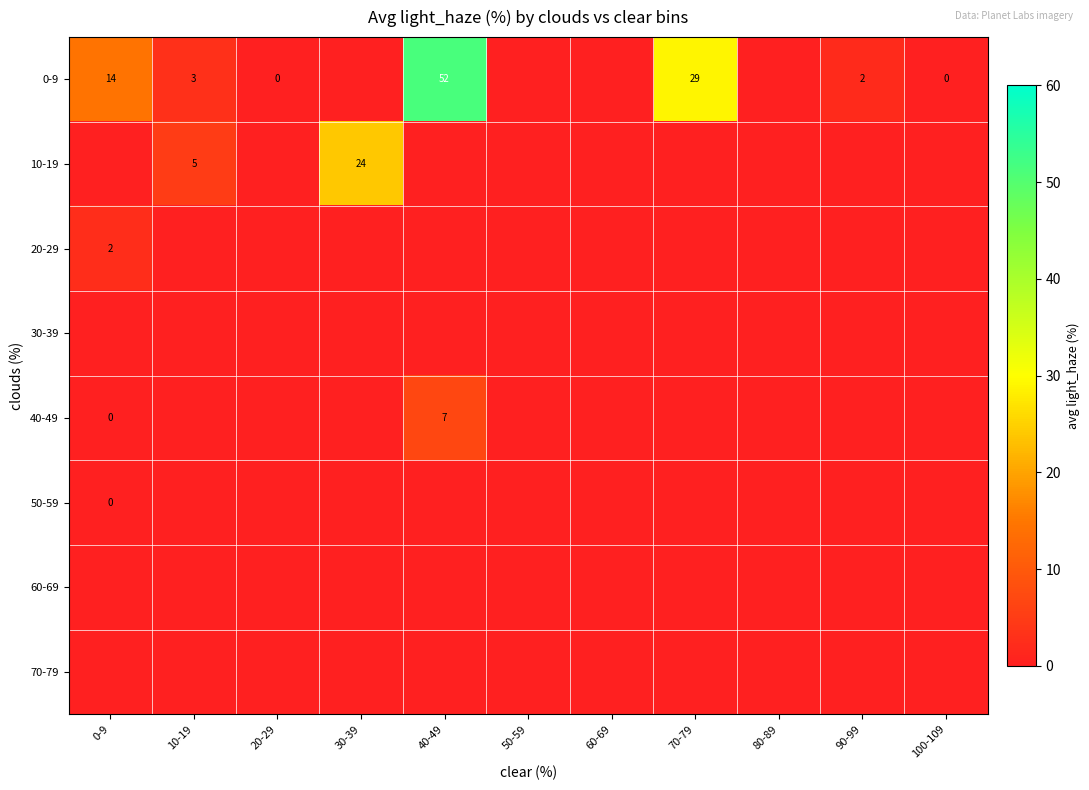

What is the maximum value shown in the chart?

51.5